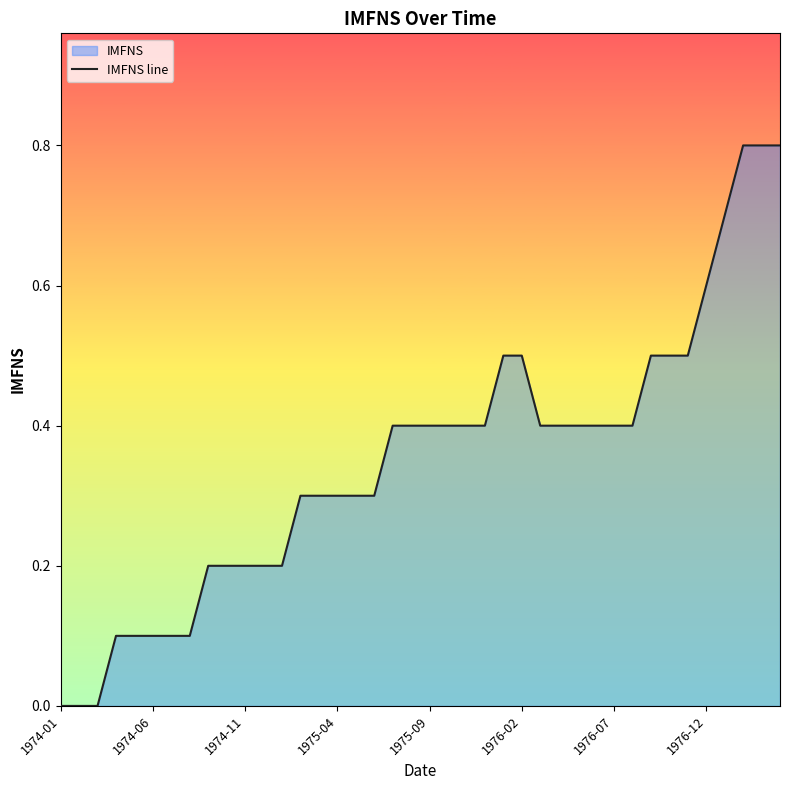

How many lines are shown in the chart?

1